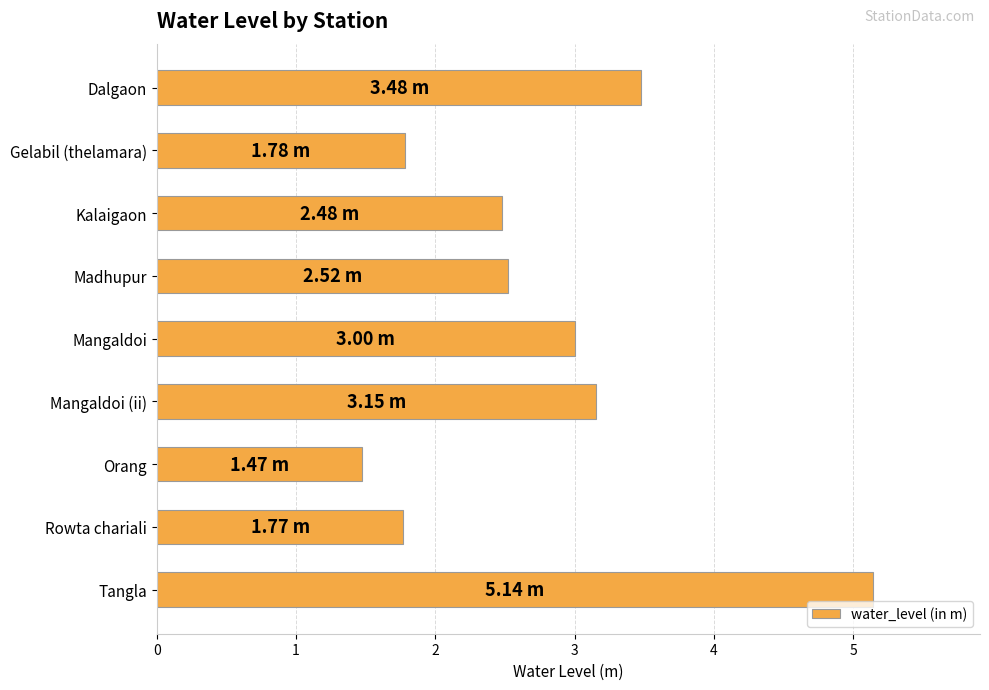

Does the chart contain any negative values?

No